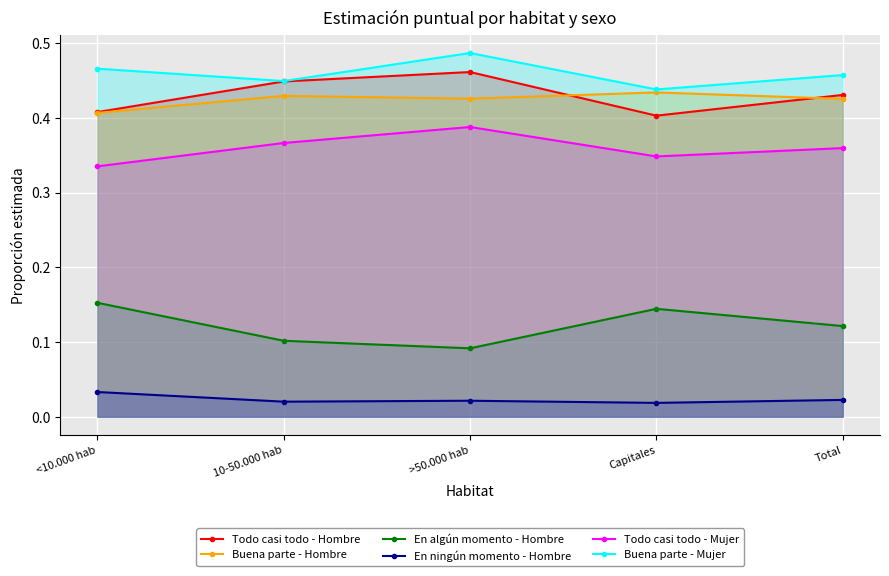

What is the sum of the Buena parte - Mujer values at Total and 10-50.000 hab?

0.9